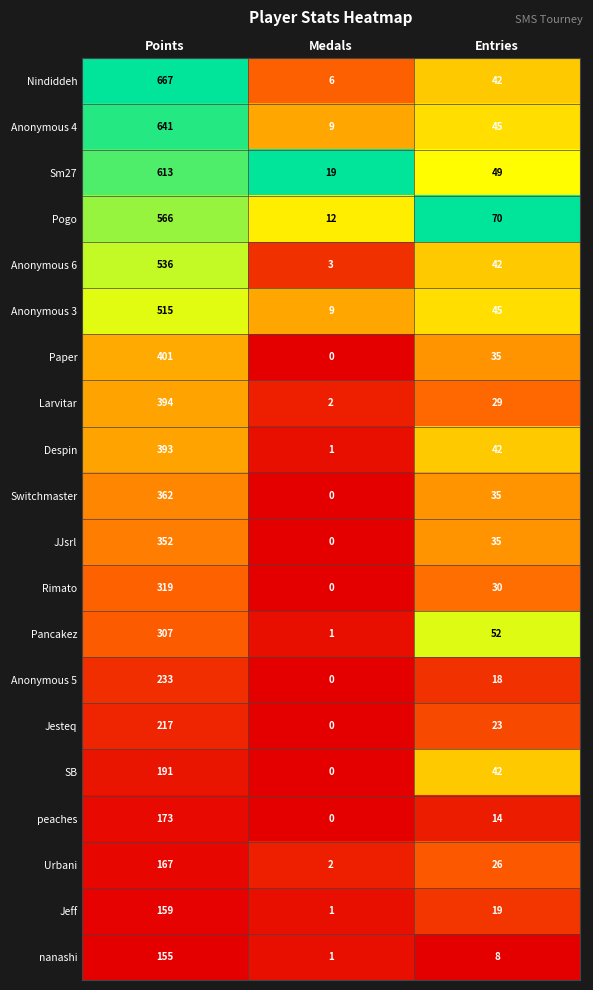

How many series are shown in this chart?

20